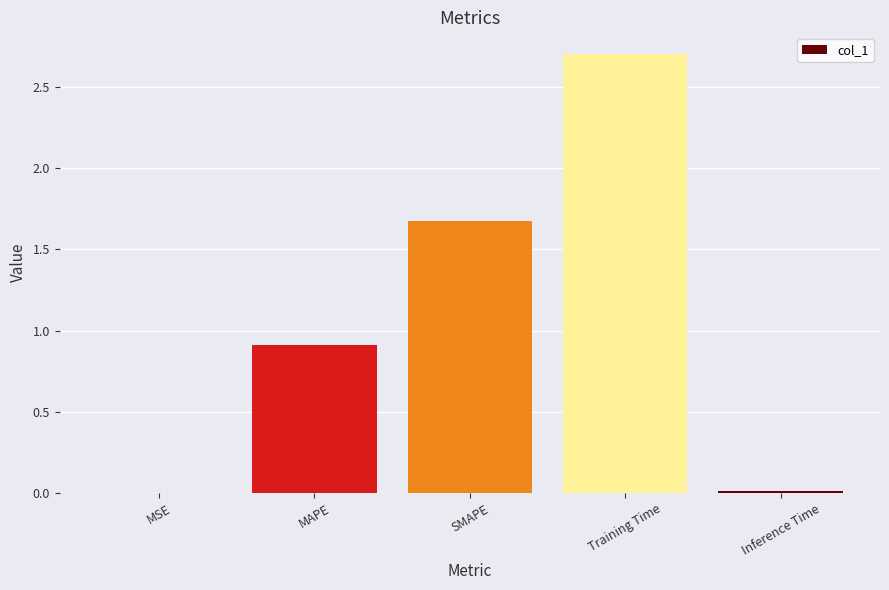

What is the sum of all values?

5.3